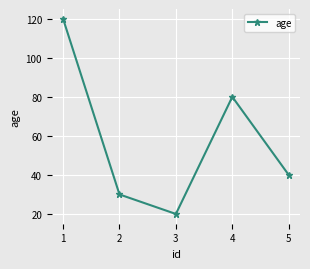

Count the number of categories in the chart.

5